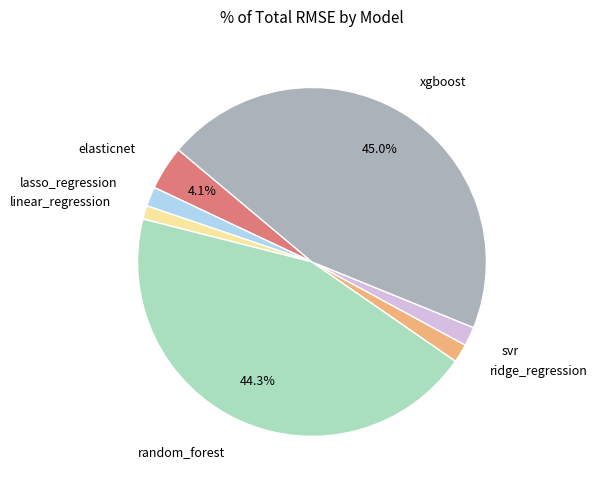

Does xgboost represent more than half of the total?

No